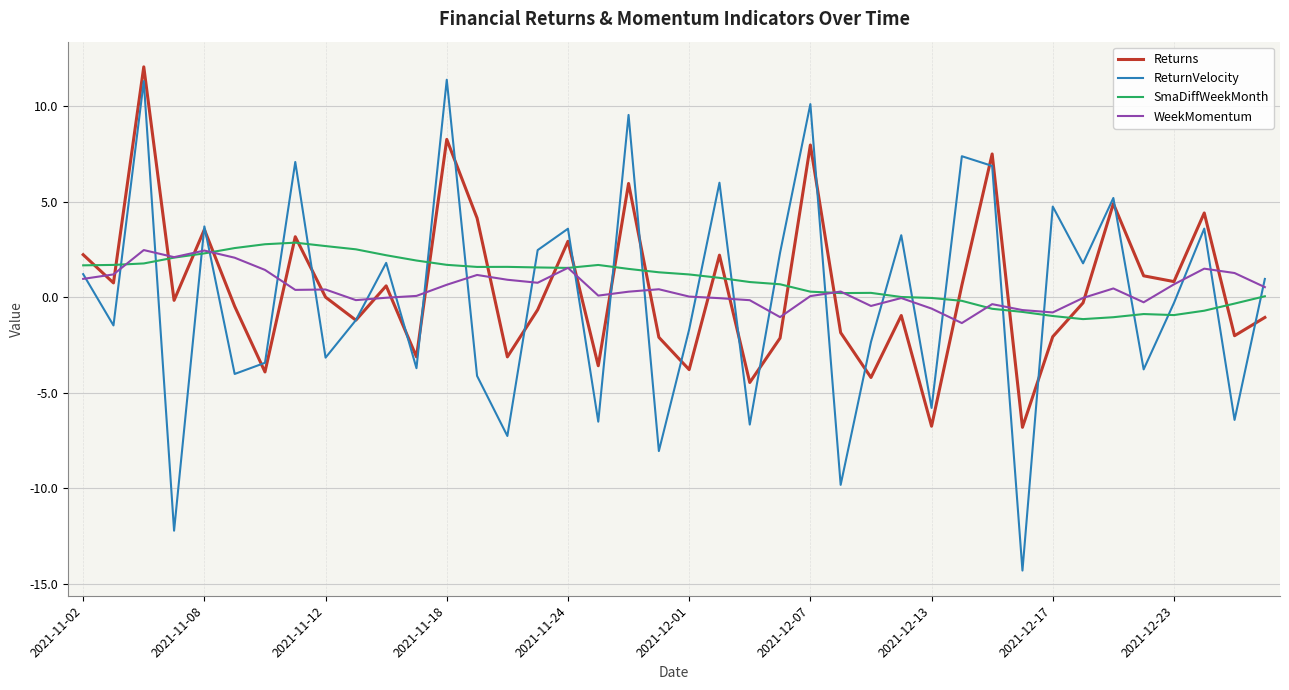

Which series has the largest total across all categories?

SmaDiffWeekMonth